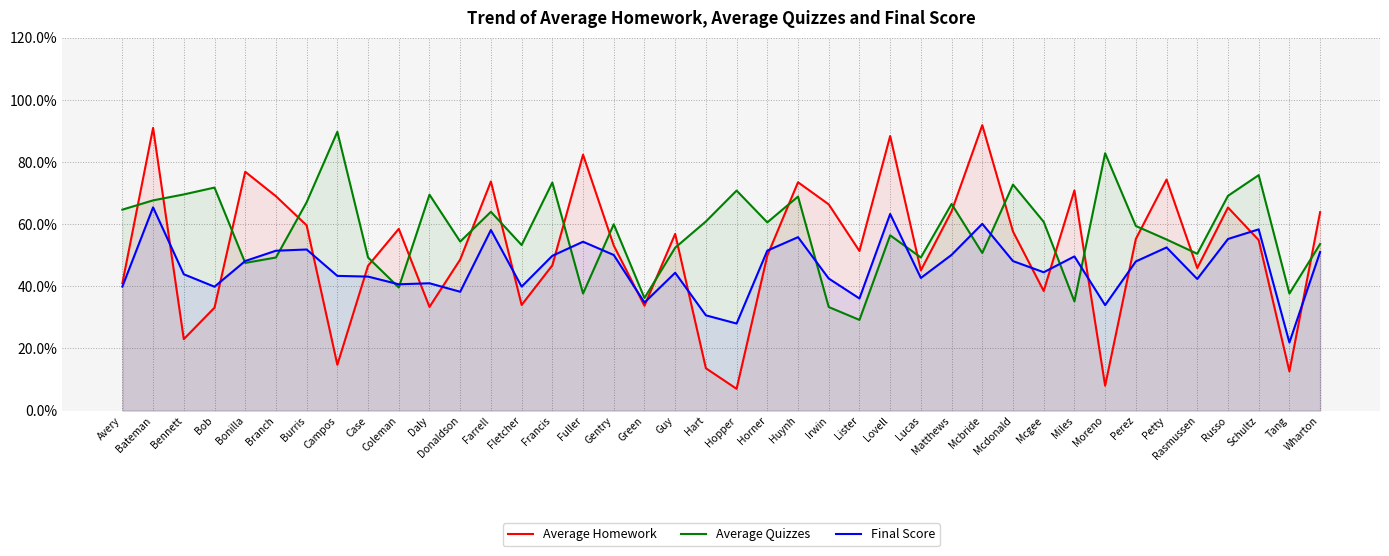

What is the sum of the Average Homework values at Tang and Bob?

45.8